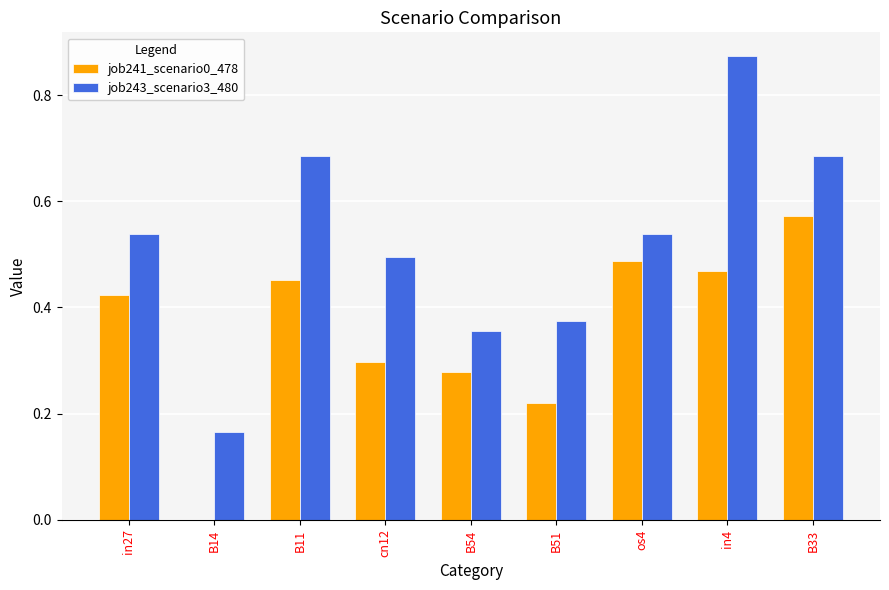

How many distinct data groups are displayed?

2